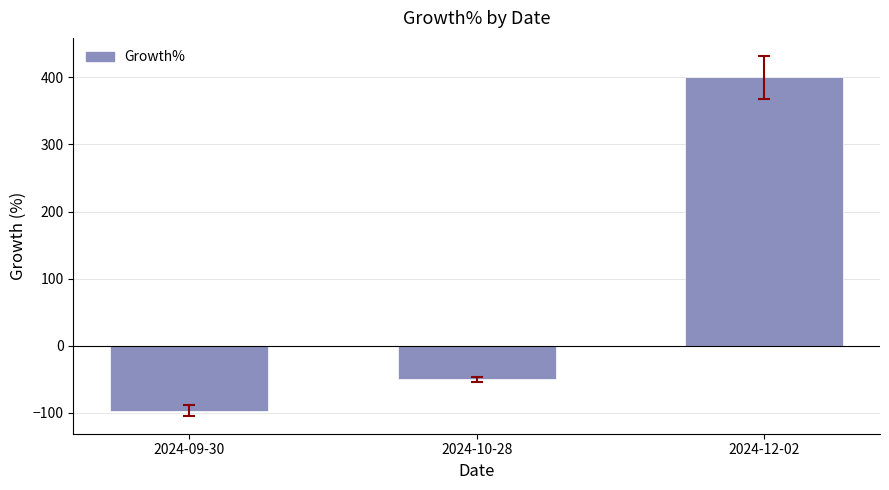

At which label is the value closest to 151?

2024-10-28